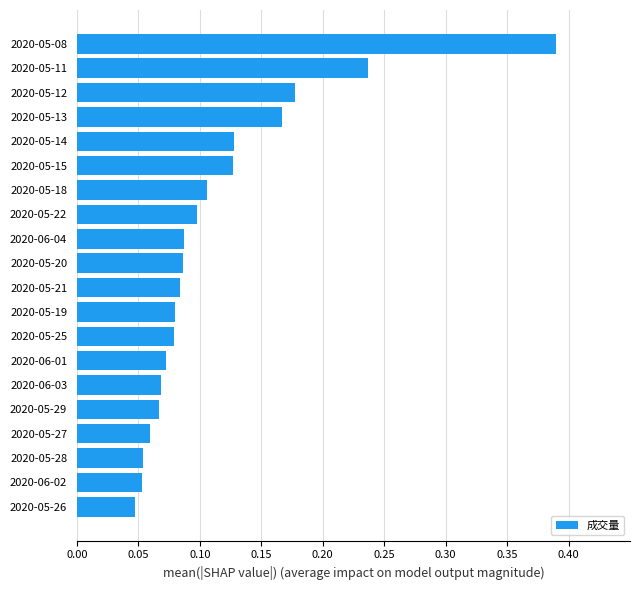

The chart shows a value of 0.1 at 2020-06-03. True or false?

True